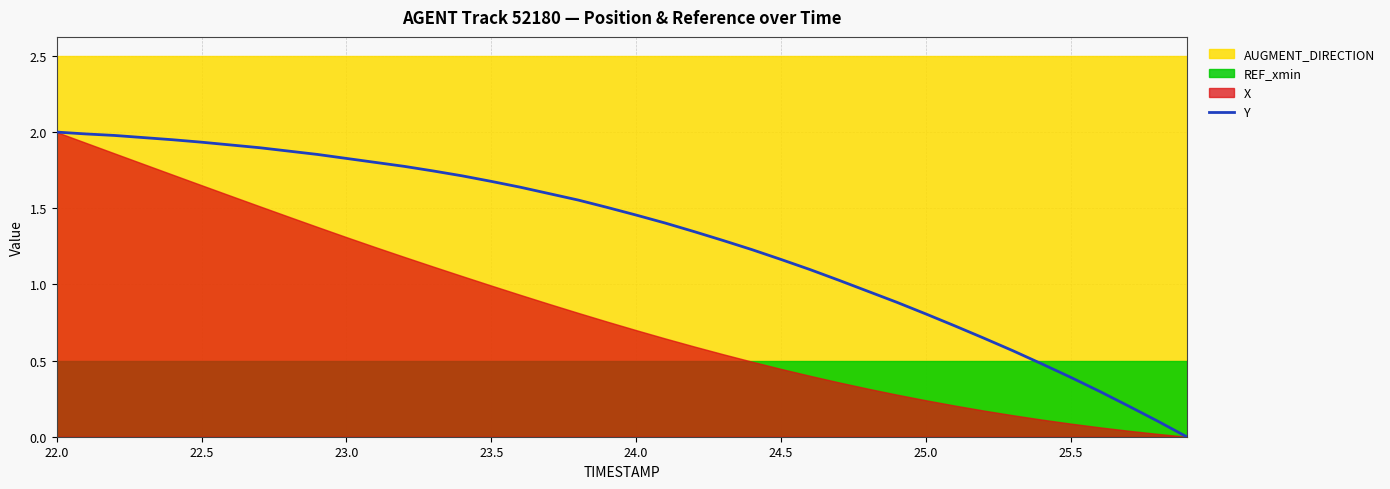

The Y series shows 0.8 at 25.0. True or false?

True